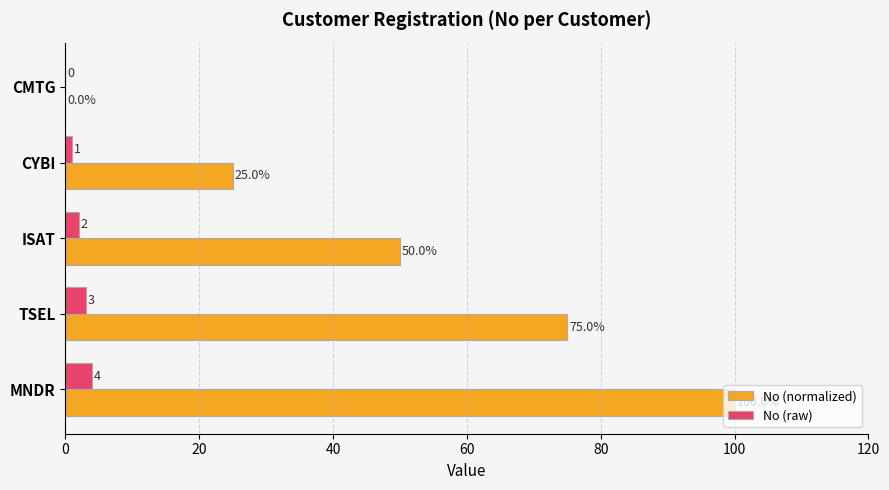

What is the sum of all No (raw) values?

10